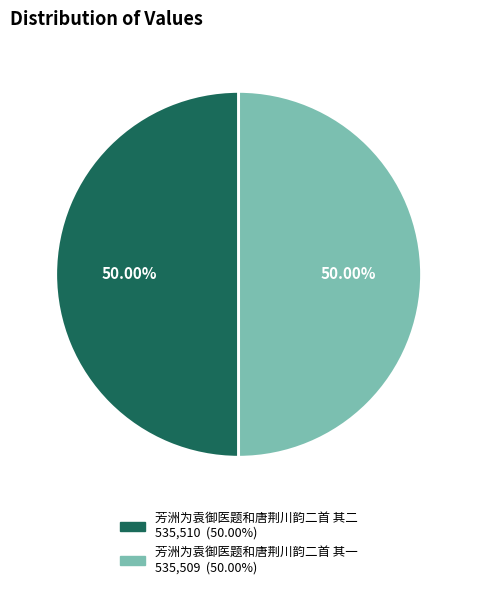

Is it true that 芳洲为袁御医题和唐荆川韵二首 其一 is 43% of the pie?

False